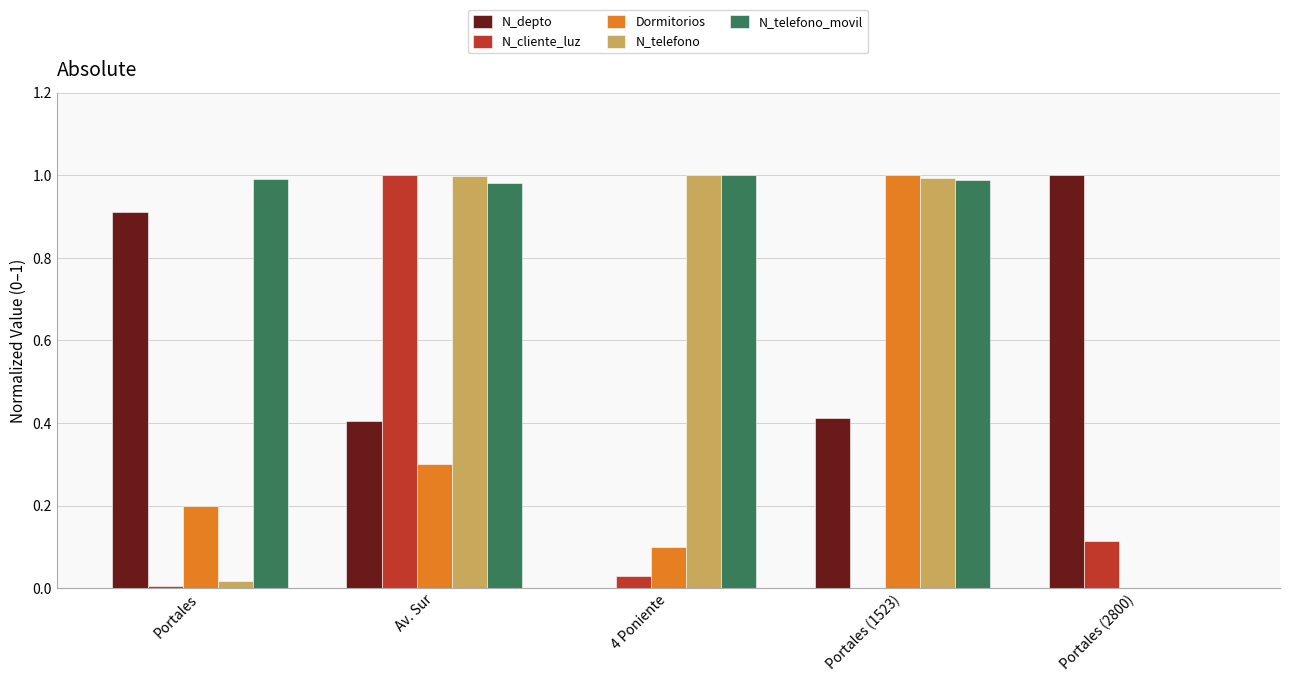

Between Portales and Portales (2800), which series saw the biggest shift?

N_telefono_movil